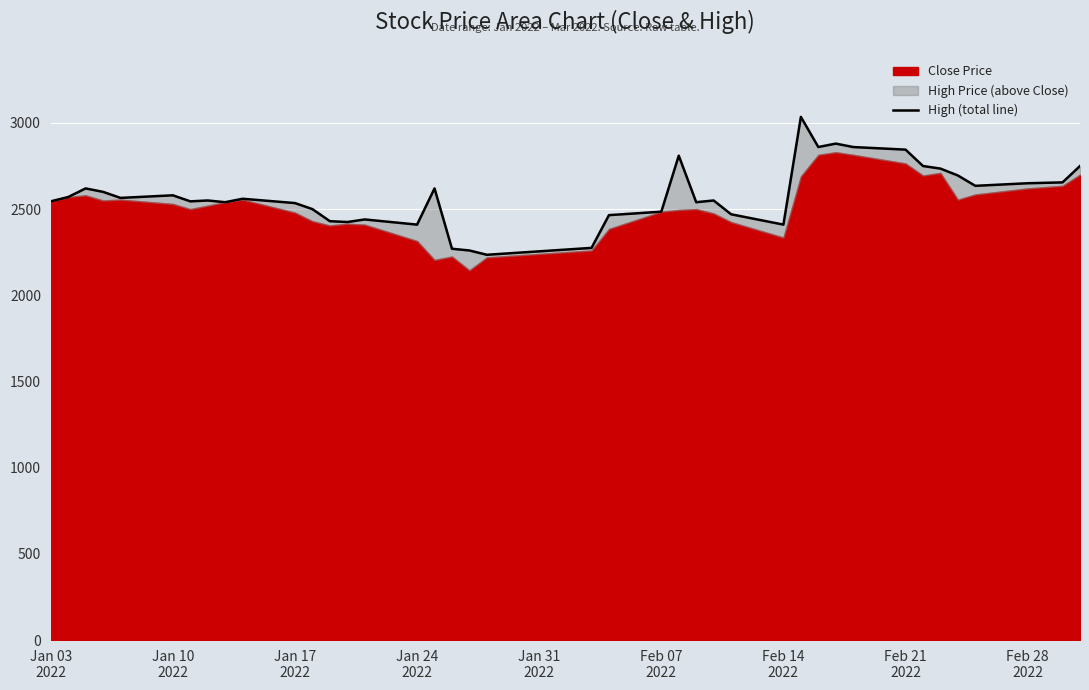

How many points are lower than both their immediate neighbors (excluding endpoints)?

10